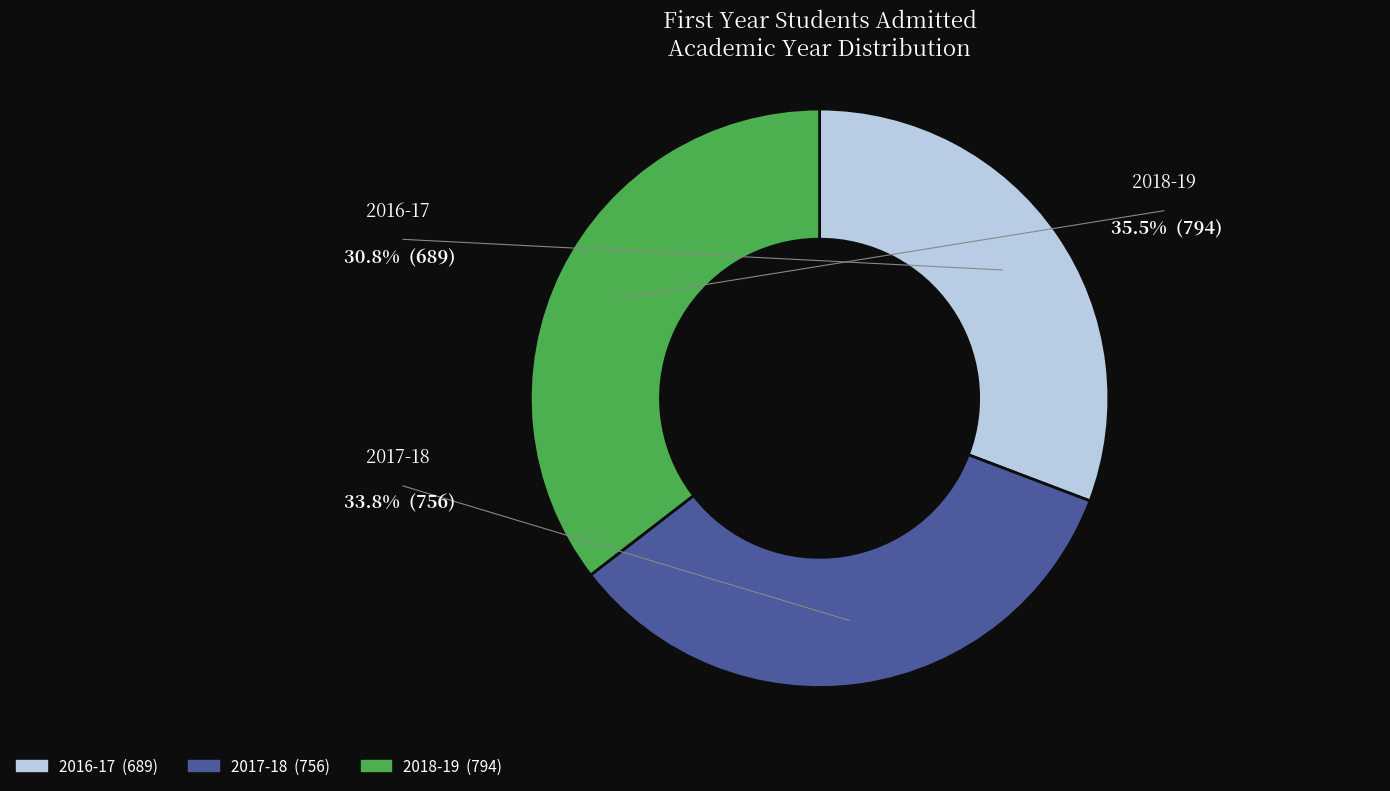

Which slice is the largest?

2018-19